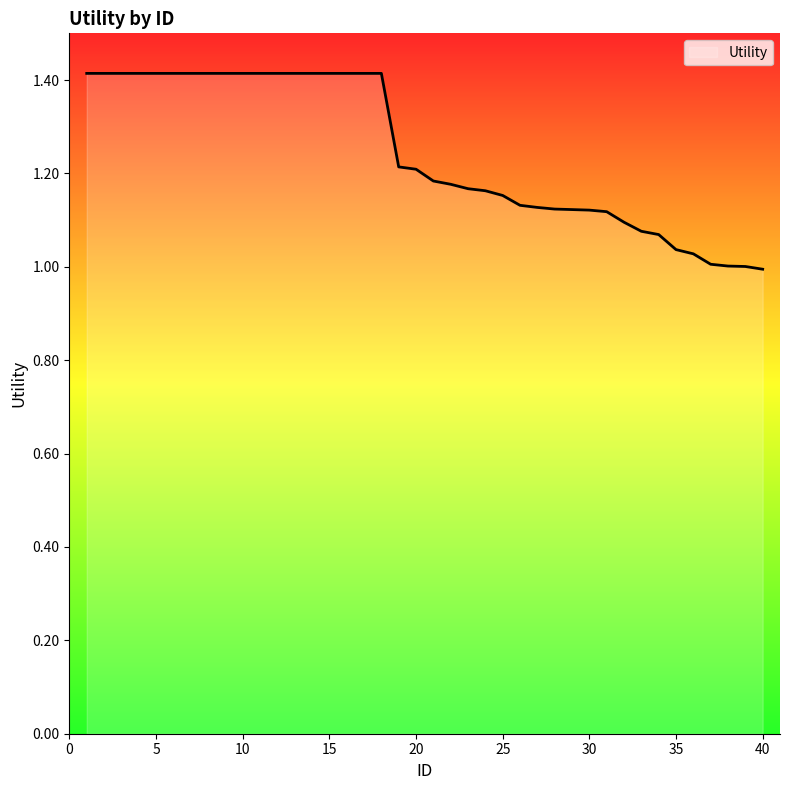

What is the difference between the maximum and minimum values?

0.4